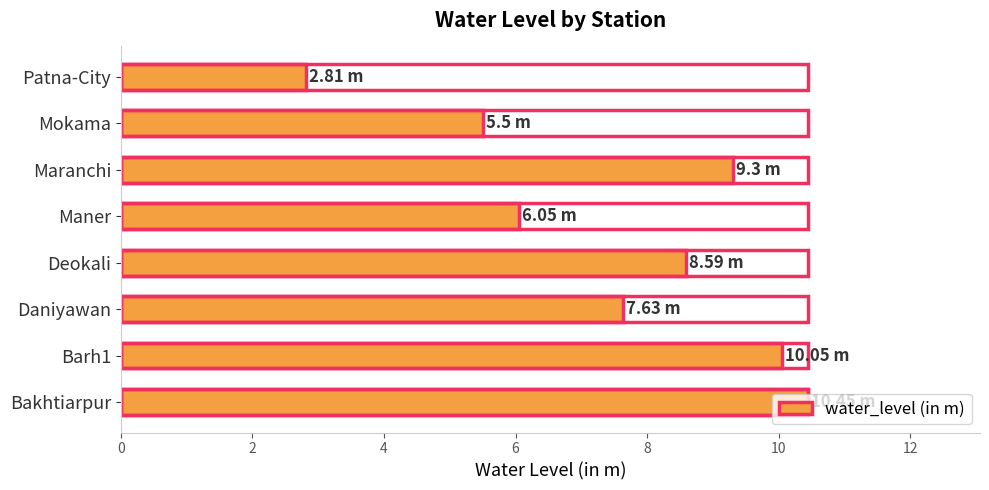

What is the maximum value shown in the chart?

10.4